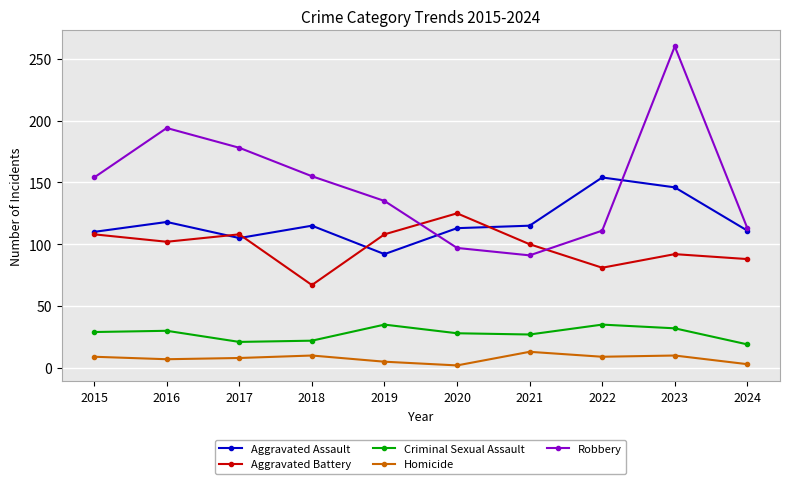

How many times do Aggravated Battery and Robbery cross each other?

2